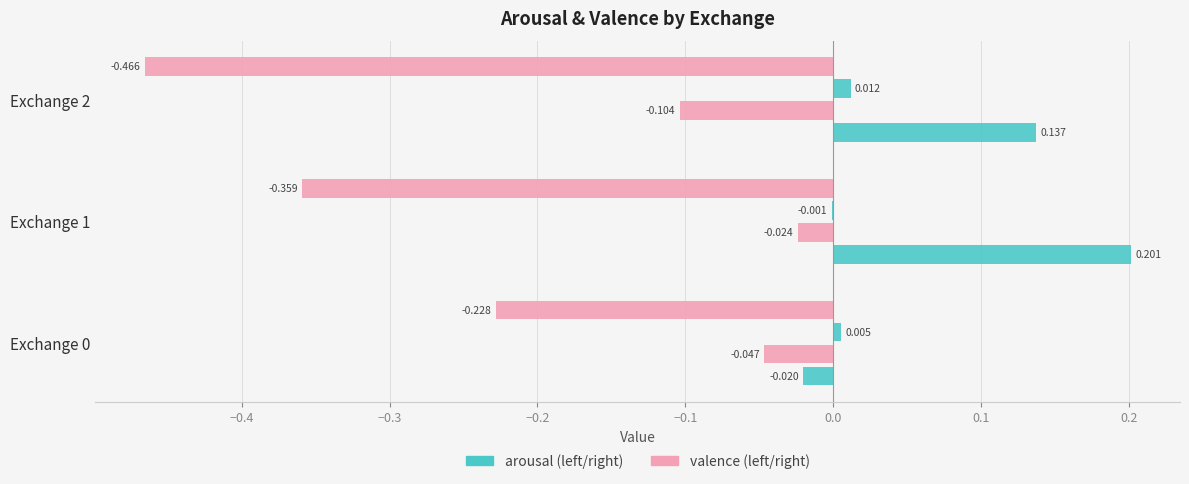

Count the number of categories in the chart.

3